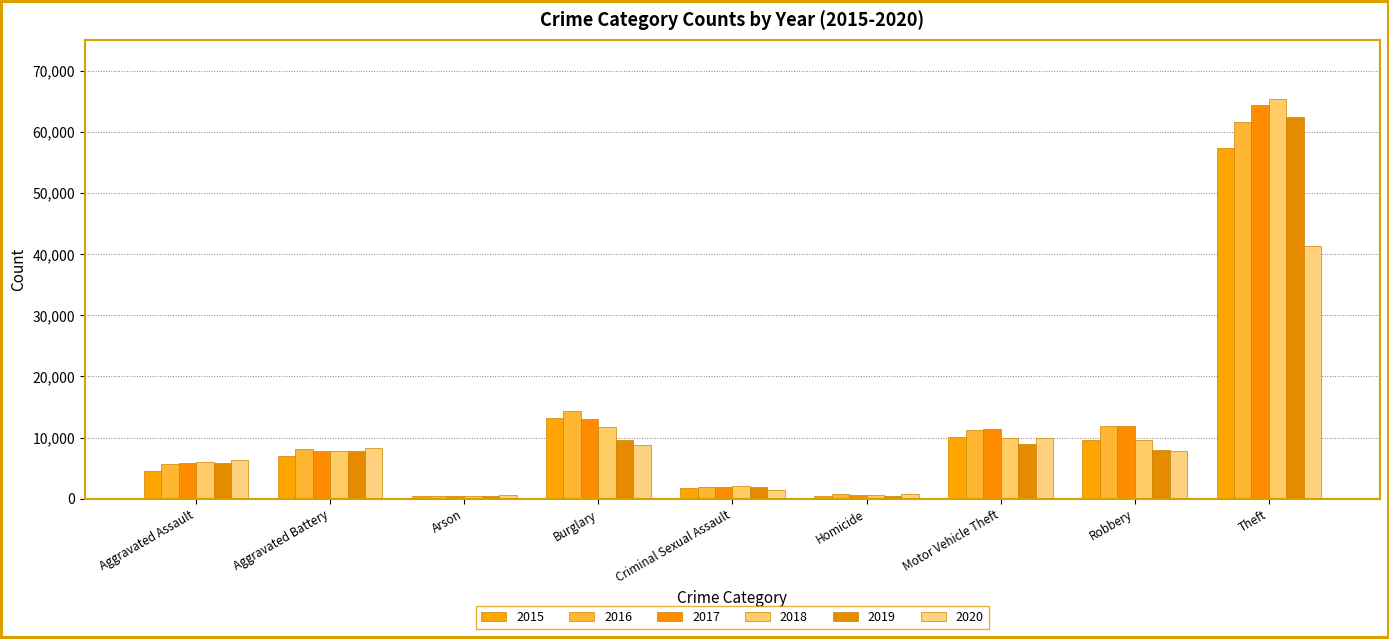

What is the label of the 1st bar from the left?

Aggravated Assault